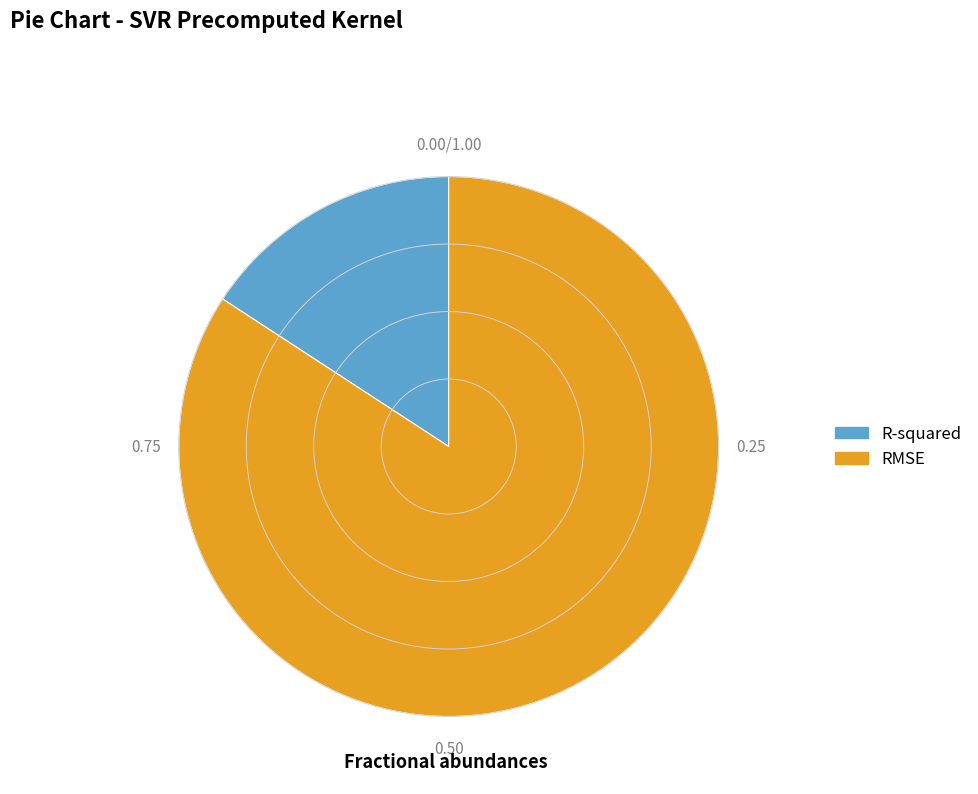

What is the ratio of the value at R-squared to the value at RMSE?

0.2